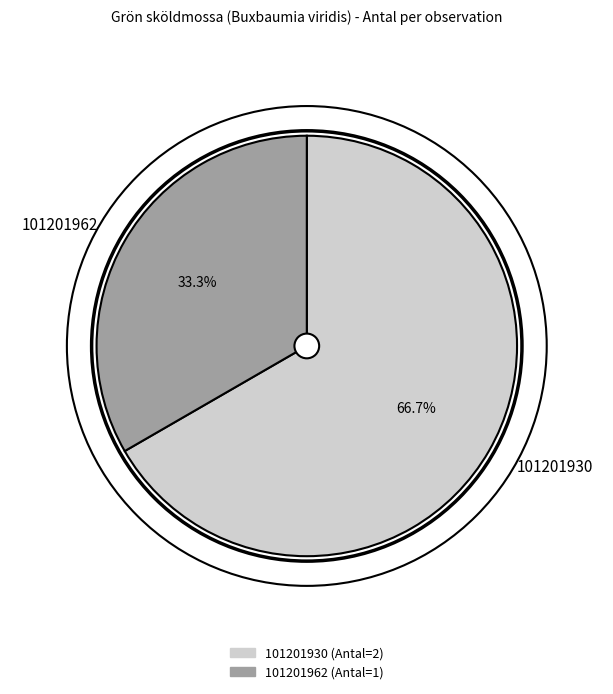

What percentage do 101201930 and 101201962 together represent?

100.0%